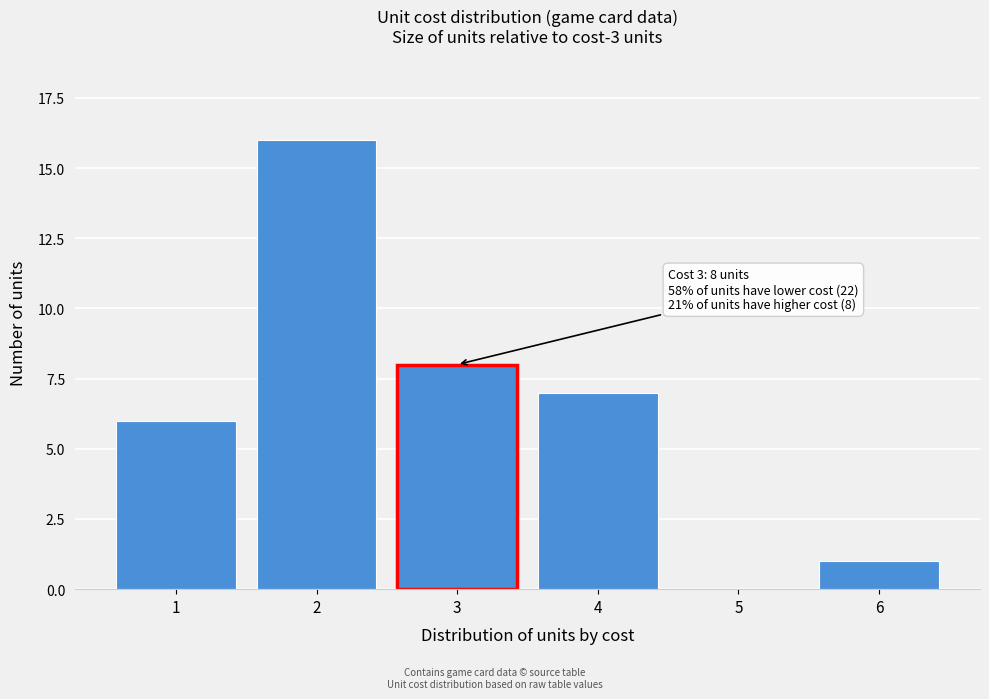

Reading right to left, extract all data points from this chart.

6=1	5=0	4=7	3=8	2=16	1=6